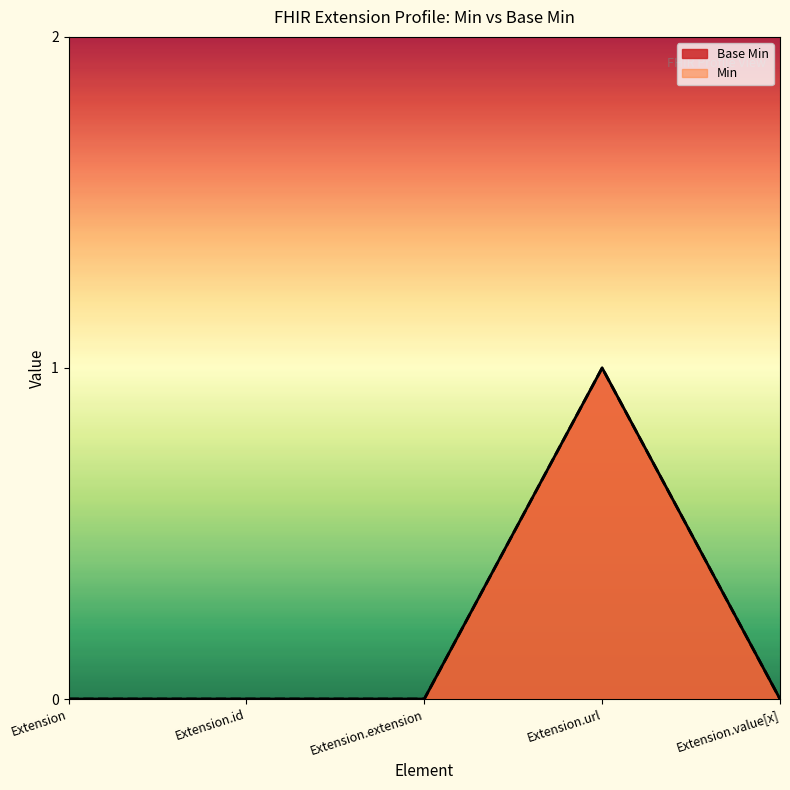

Rank the categories by Base Min value from lowest to highest.

Extension, Extension.id, Extension.extension, Extension.value[x], Extension.url